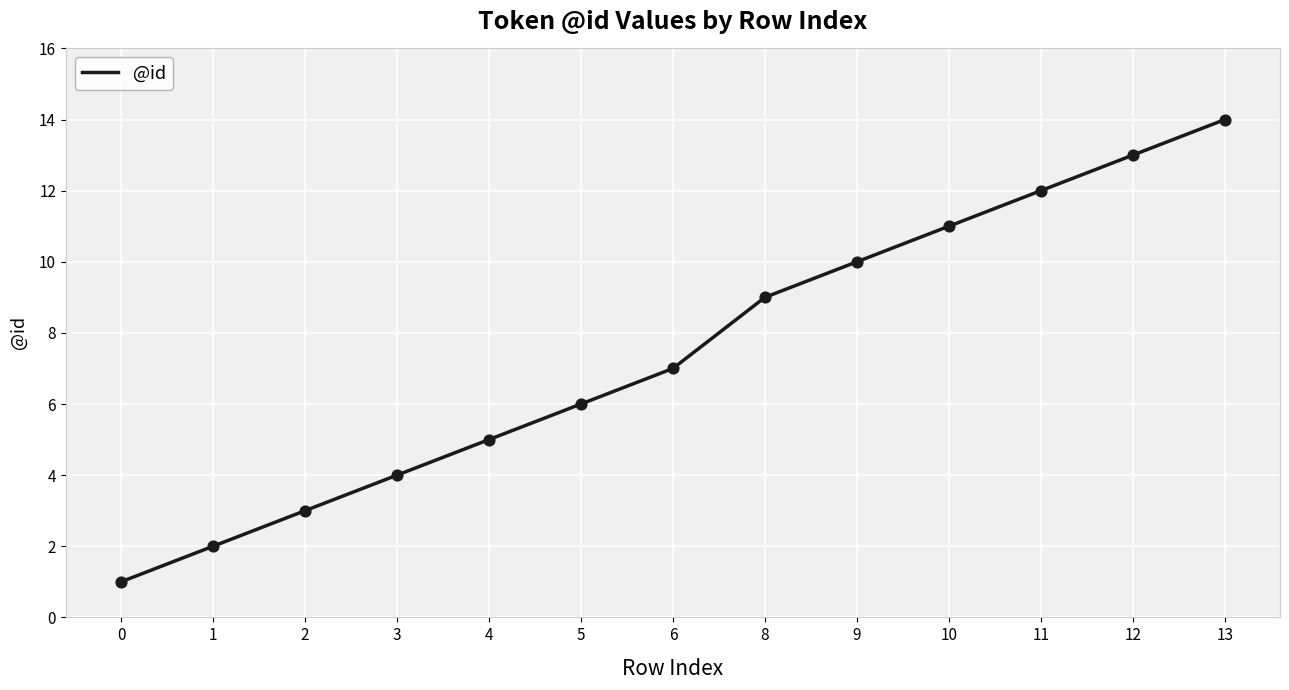

What is the change in value from 9 to 12?

+3